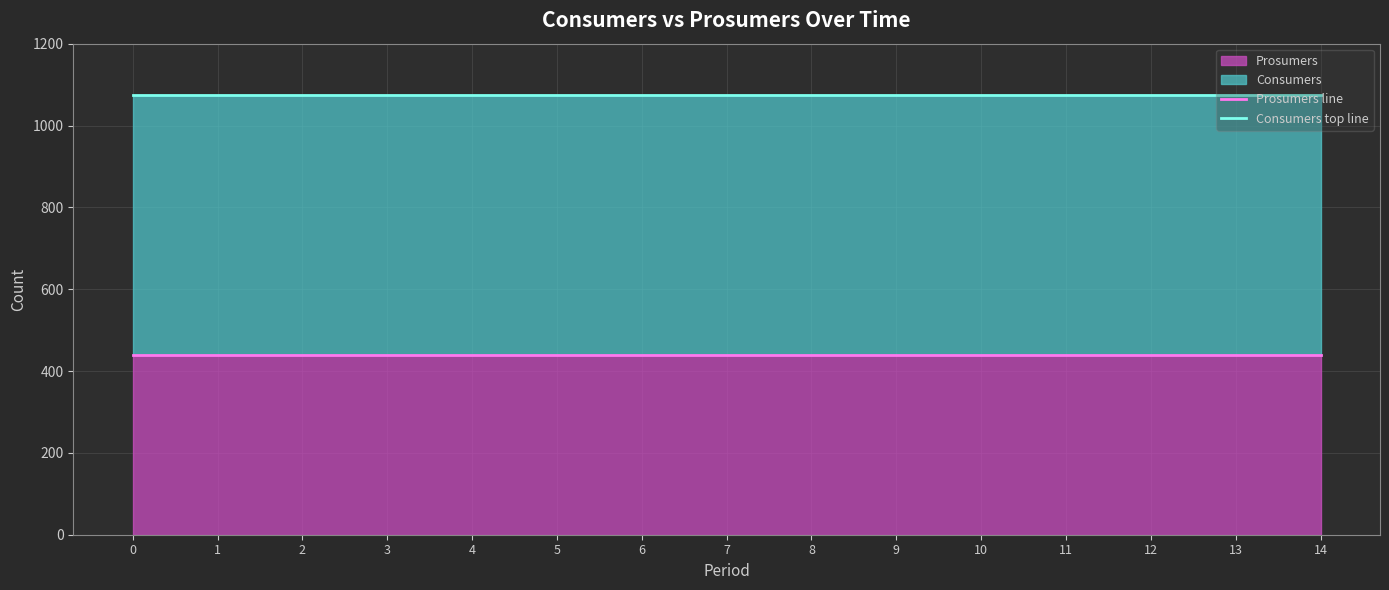

At how many categories does at least one series exceed 475?

15